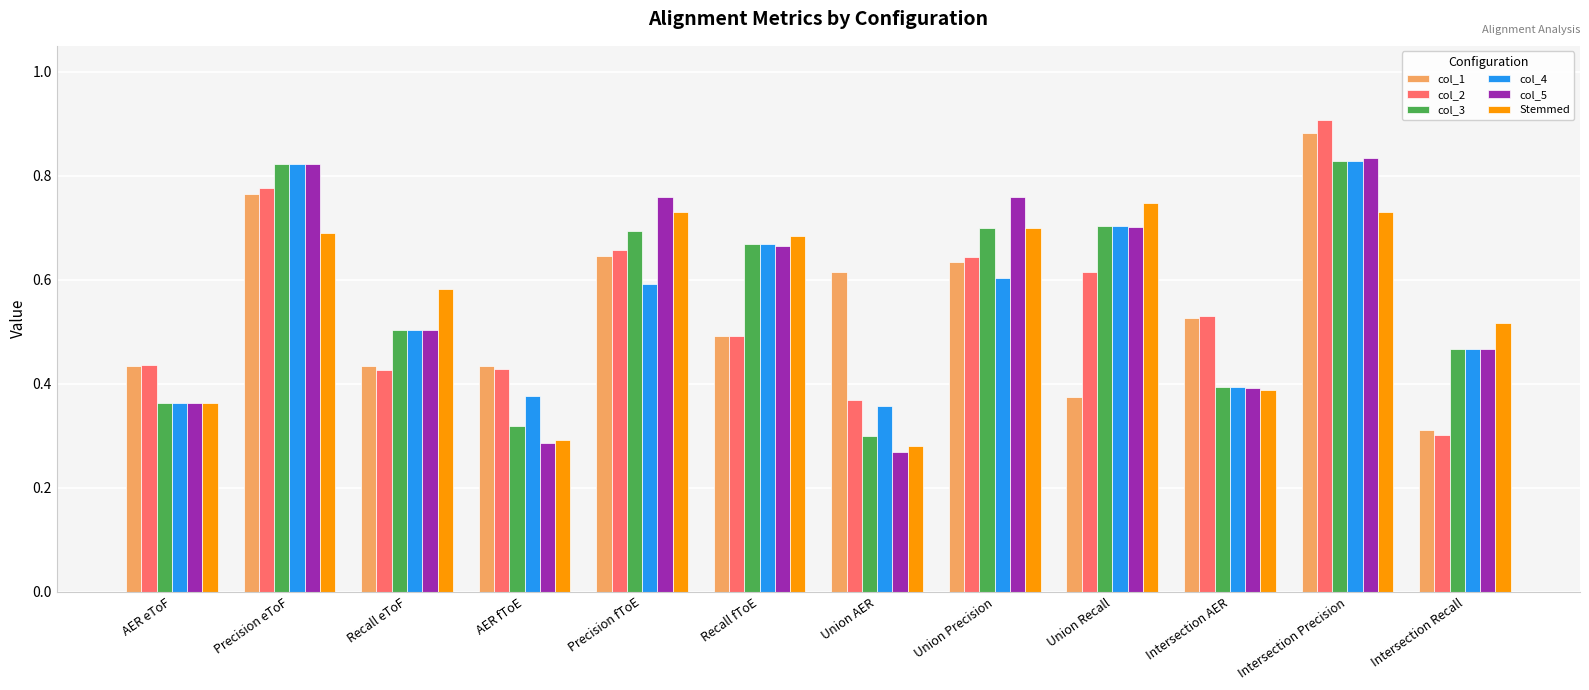

Count the number of categories in the chart.

12